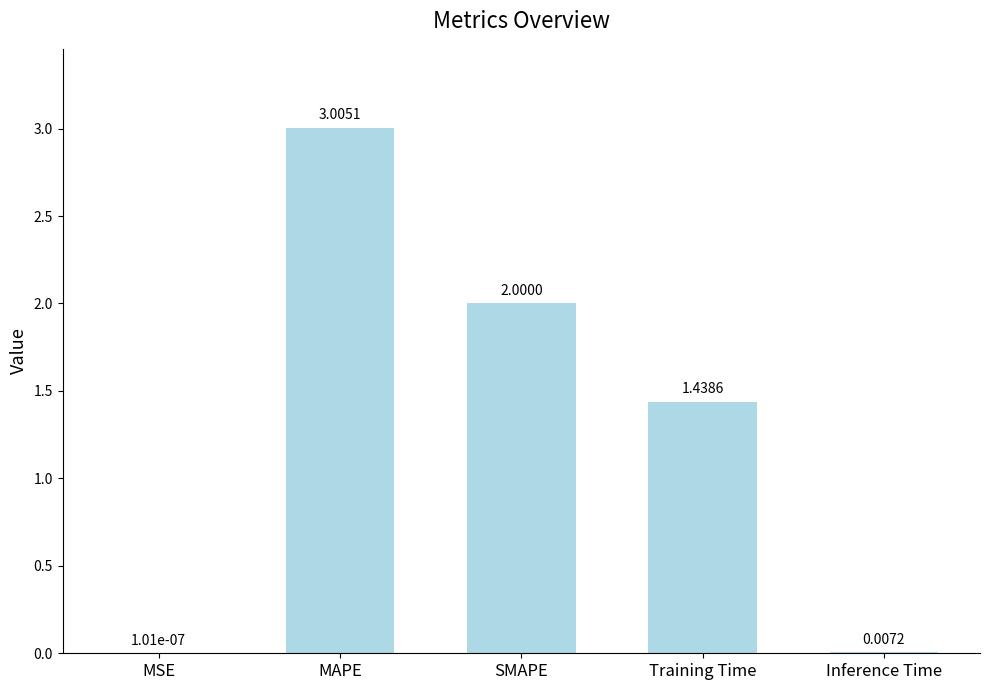

What is the change in value from MAPE to Inference Time?

-3.0